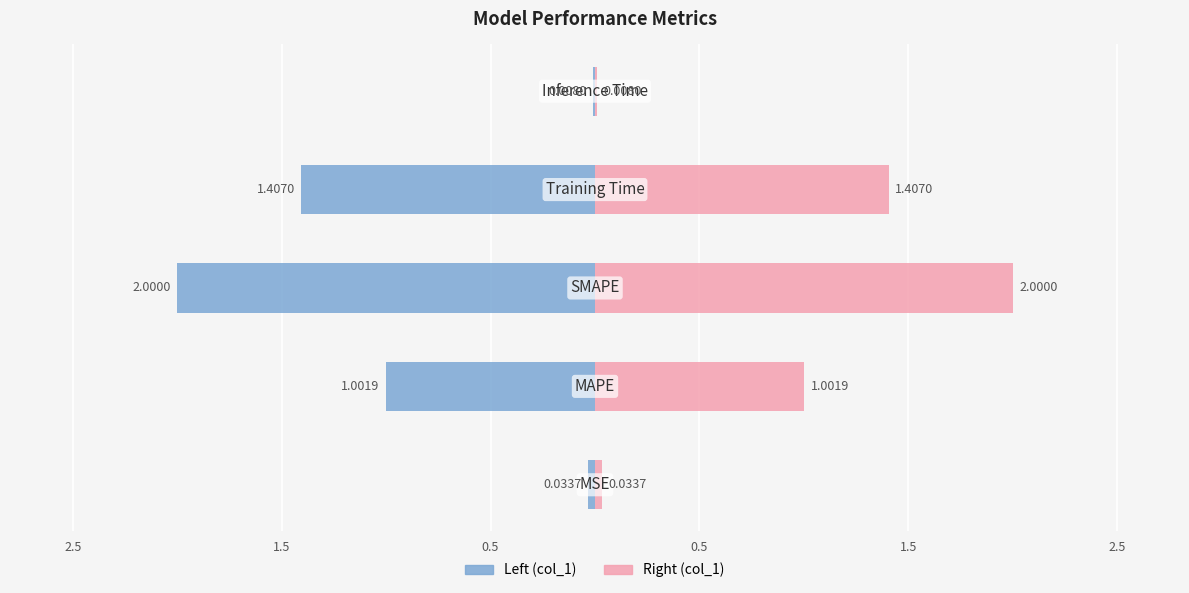

What is the difference between the maximum and minimum values in the col_1 (left) series?

2.0